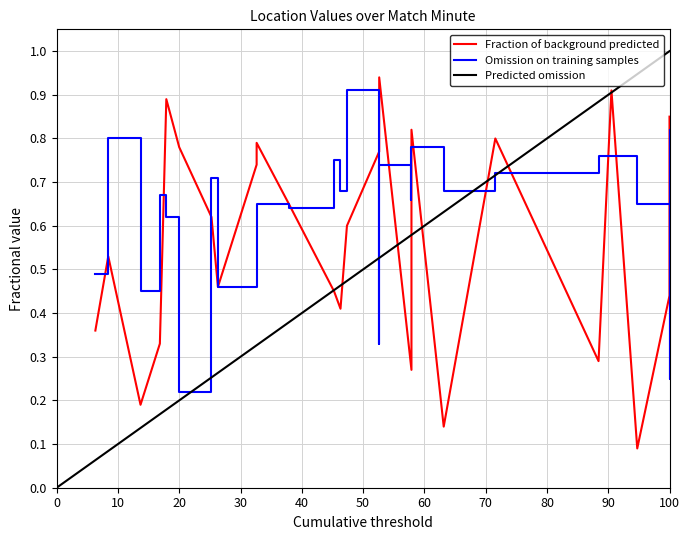

What is the sum of all values?

14.1